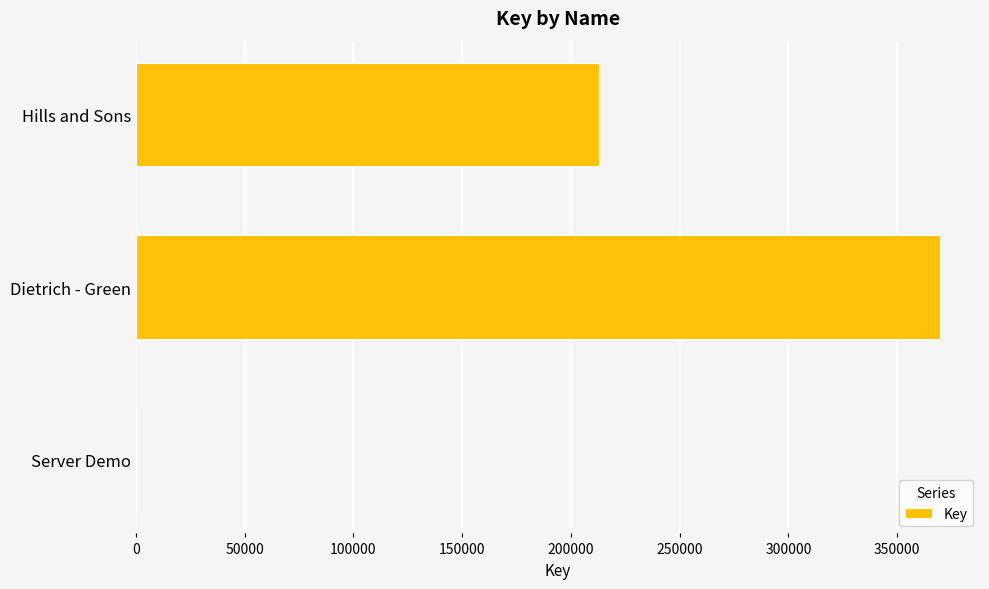

The value at Dietrich - Green is 369601. True or false?

True